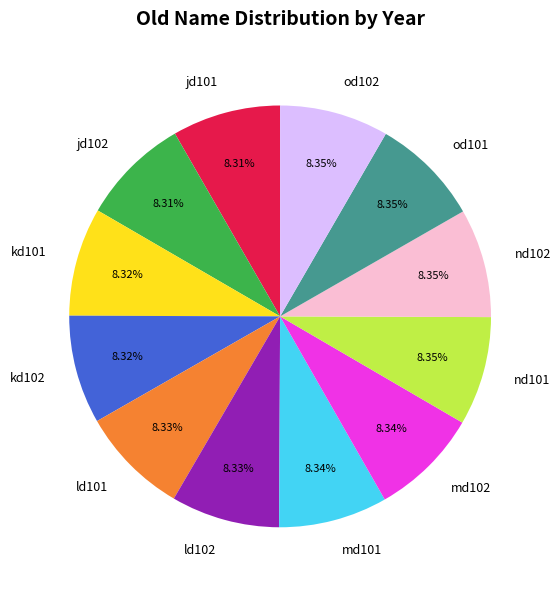

Count the number of slices in the pie.

12